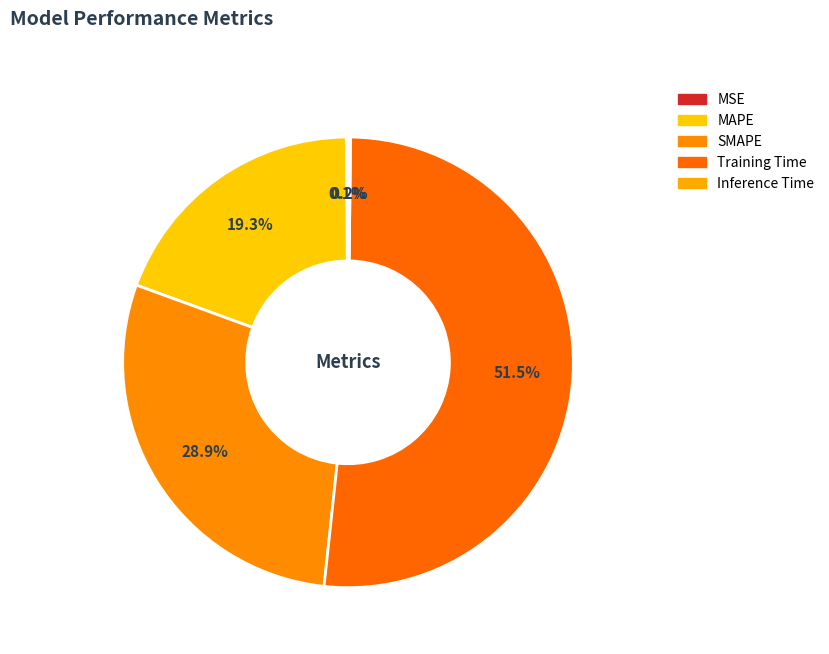

To the nearest percent, what is the average slice percentage?

20%